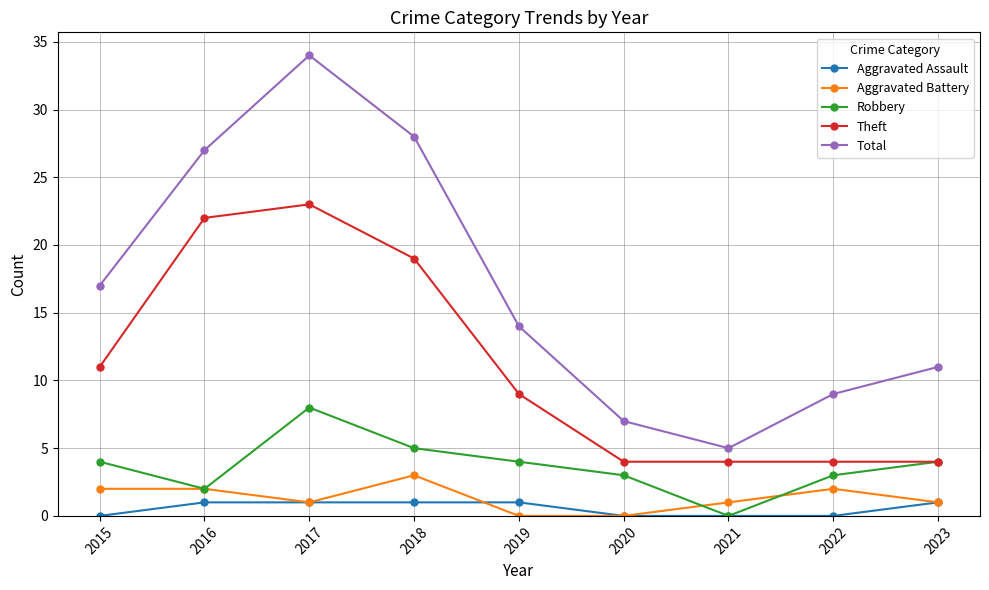

The value of Total at 2021 is 7. True or false?

False